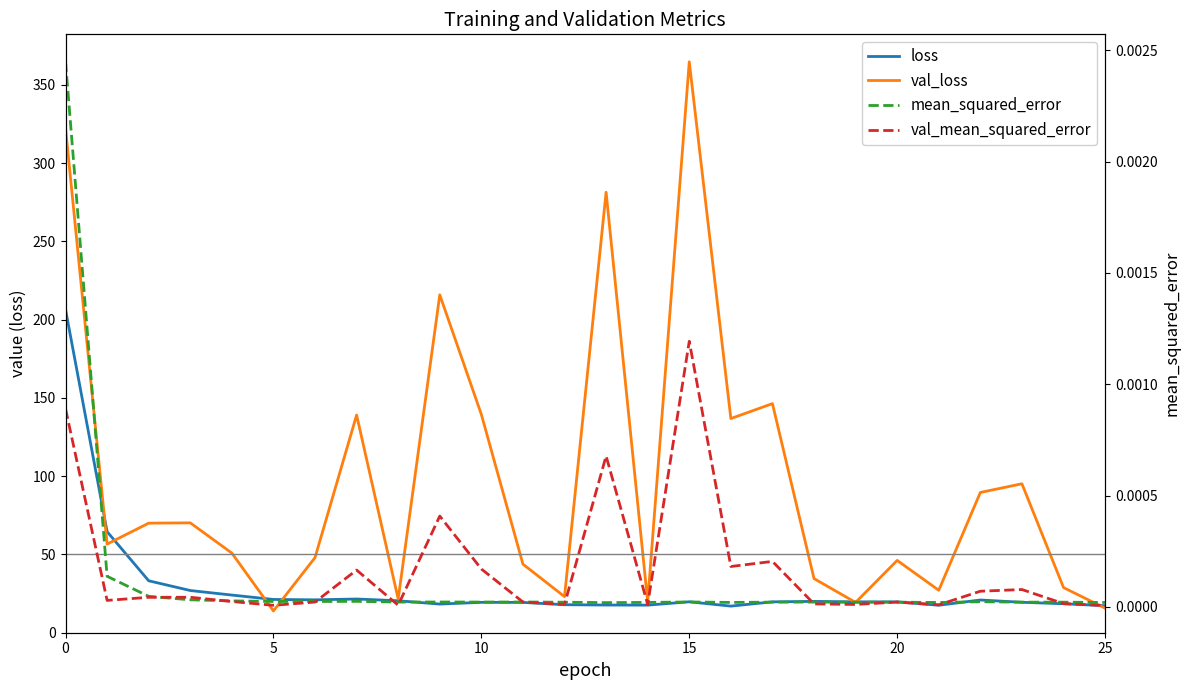

At how many categories does at least one series exceed 49?

14